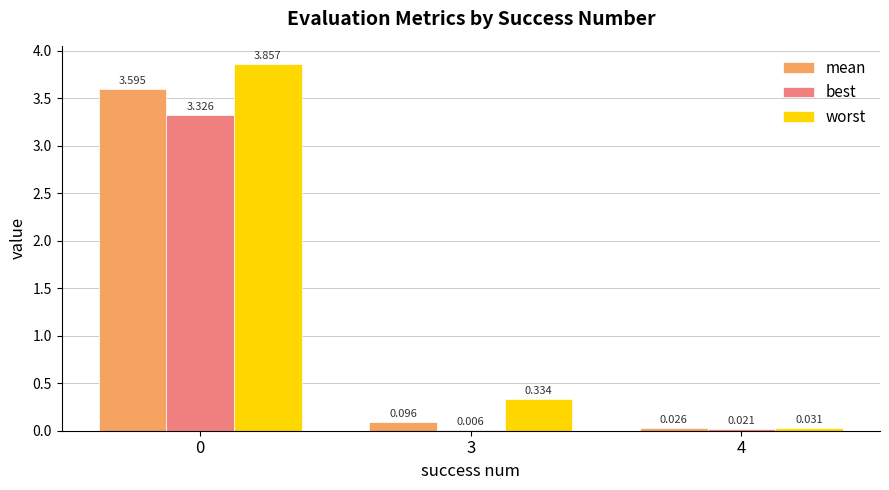

Between 0 and 3, which series saw the biggest shift?

worst